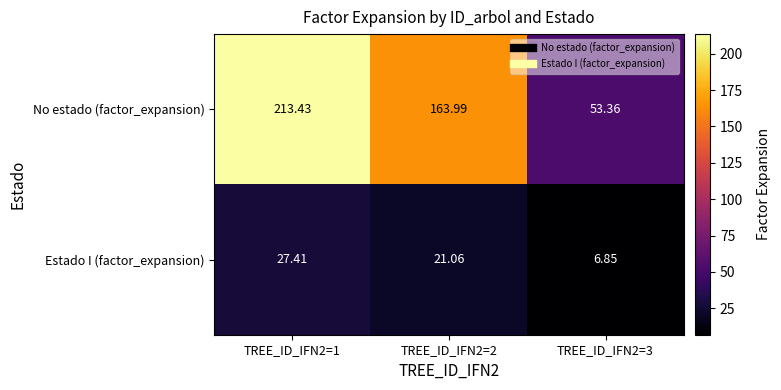

Rank the series by their maximum value, from highest to lowest.

No estado (factor_expansion), Estado I (factor_expansion)